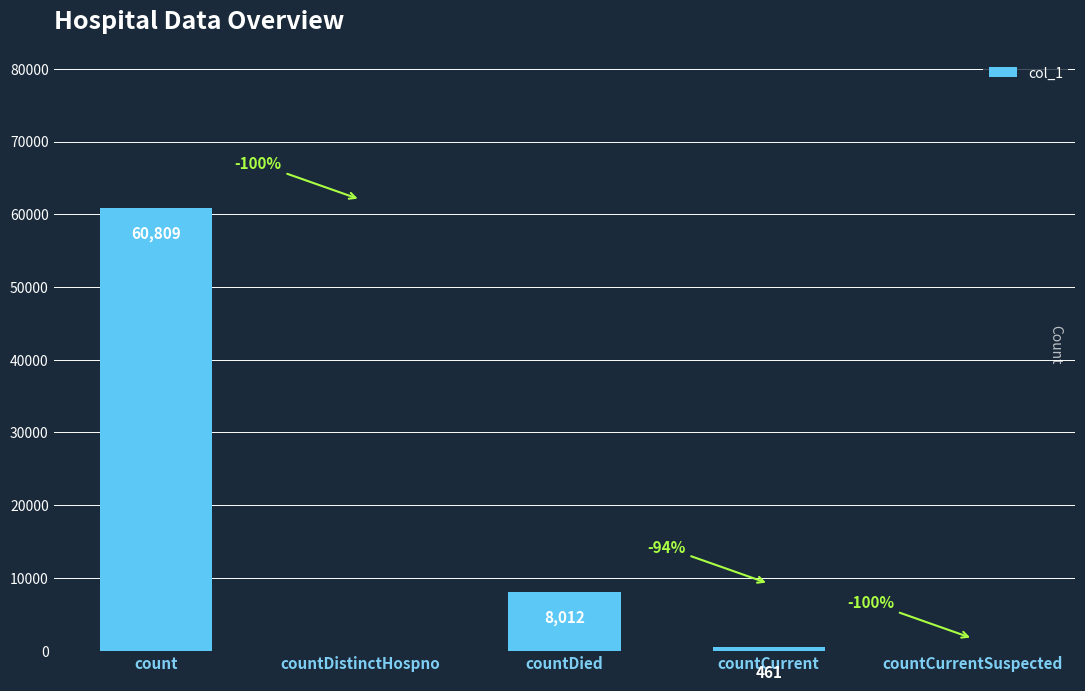

Reading right to left, list all the values displayed in this chart.

0	461	8012	0	60809